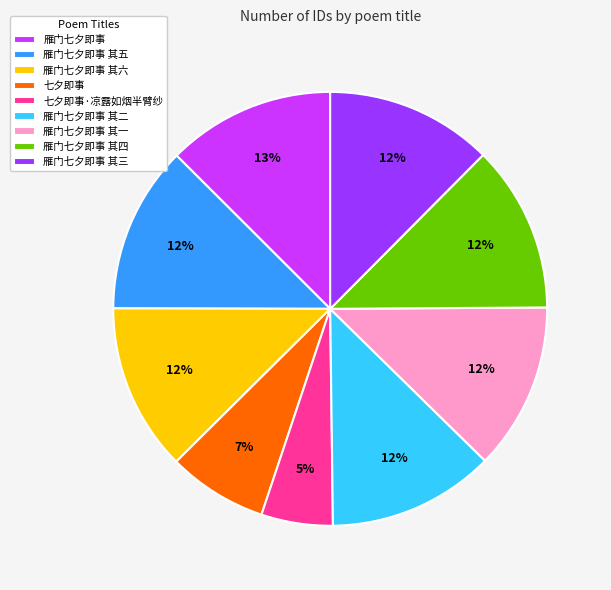

What is the ratio of the value at 七夕即事 to the value at 雁门七夕即事 其四?

0.6